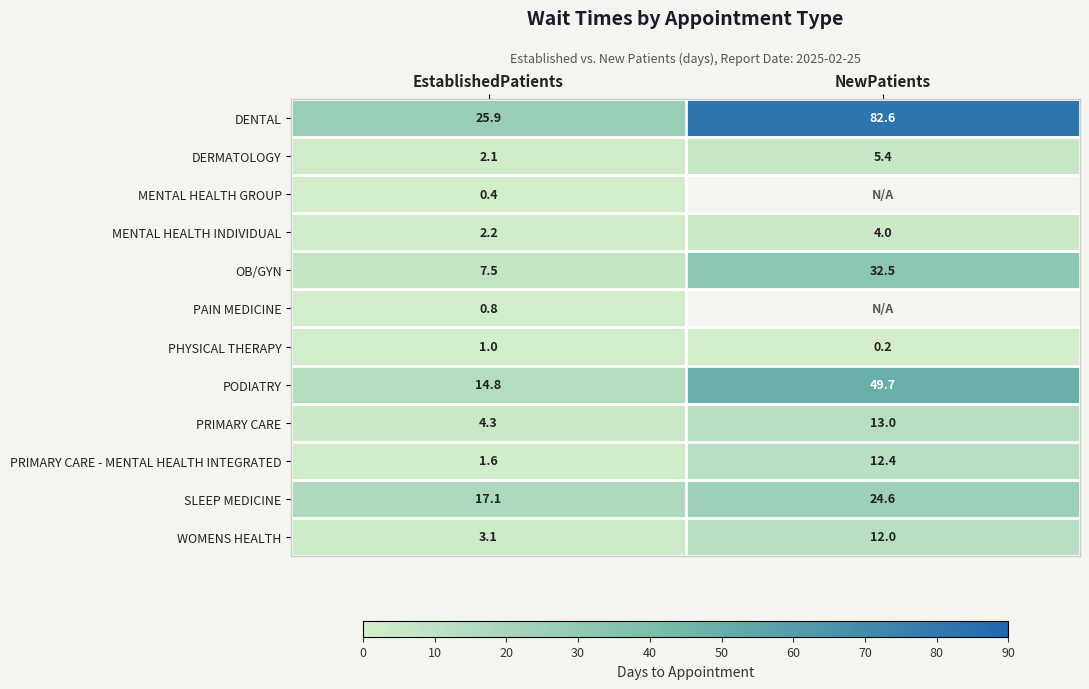

What is the spread (max minus min) of values at EstablishedPatients?

25.5